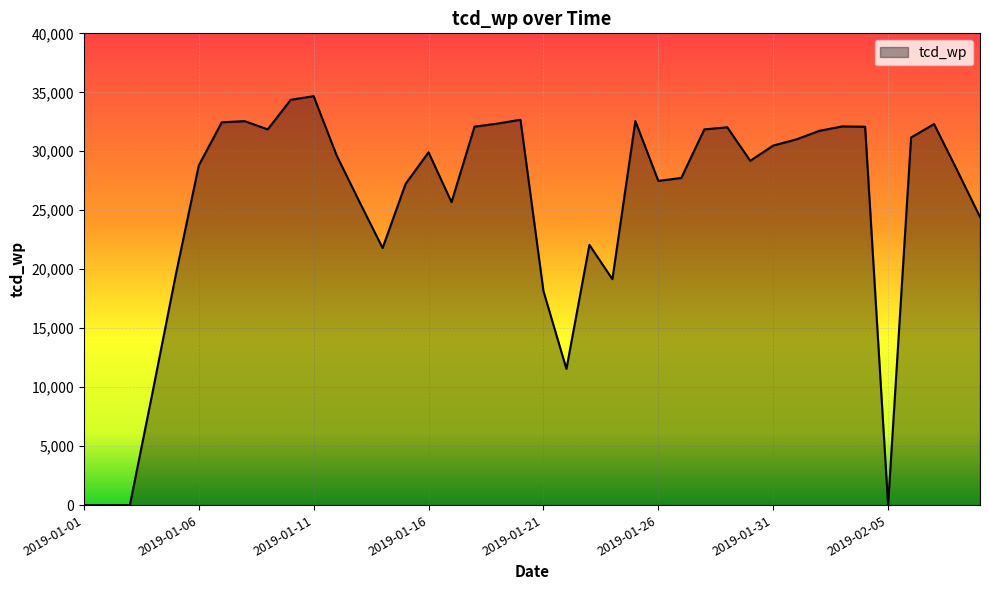

How many values are below 29645?

20